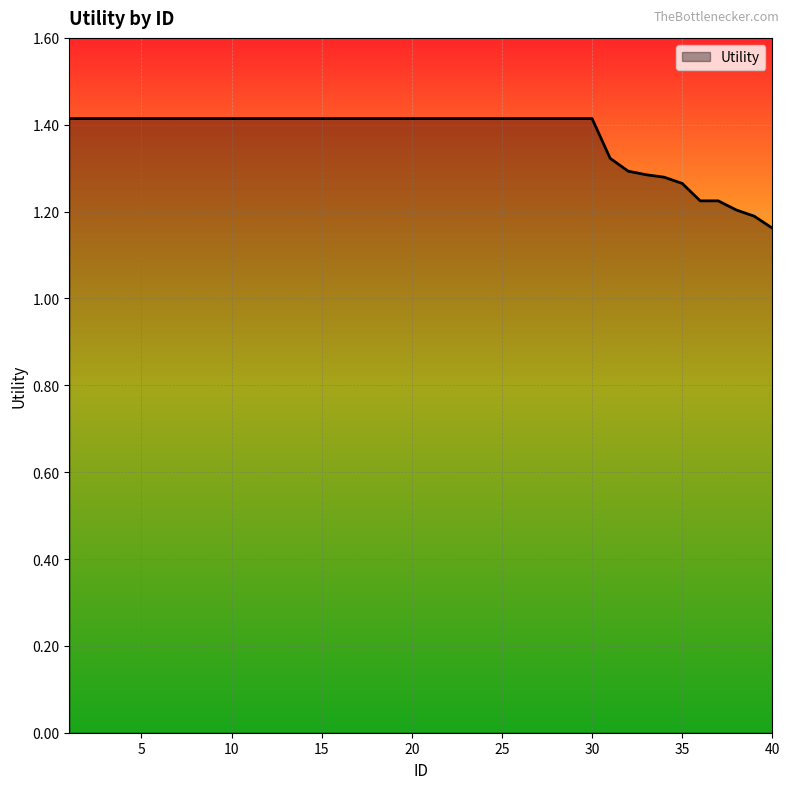

What is the maximum value shown in the chart?

1.4